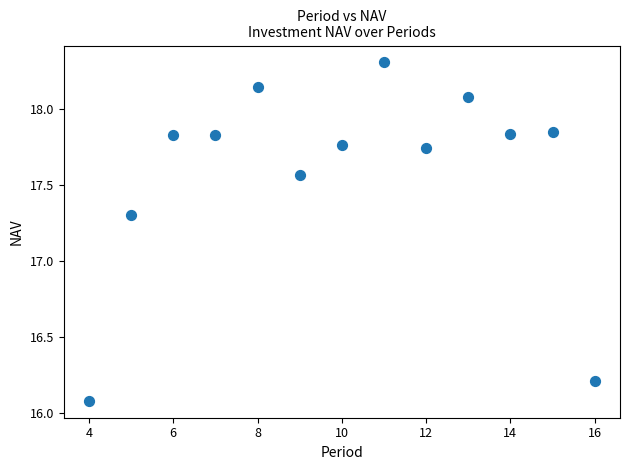

What Y value in the scatter plot is closest to 17?

17.3